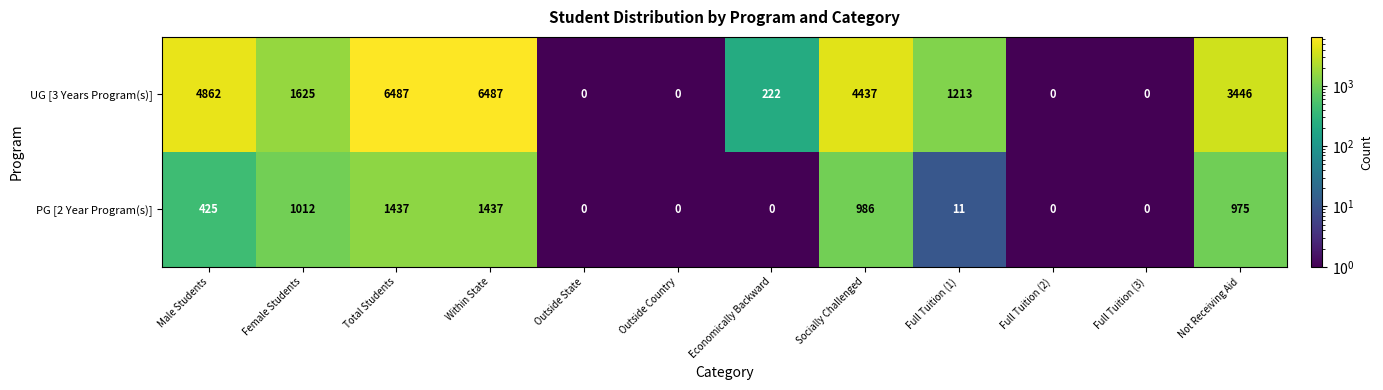

True or false: PG [2 Year Program(s)] has a value of 1437 at Within State.

True